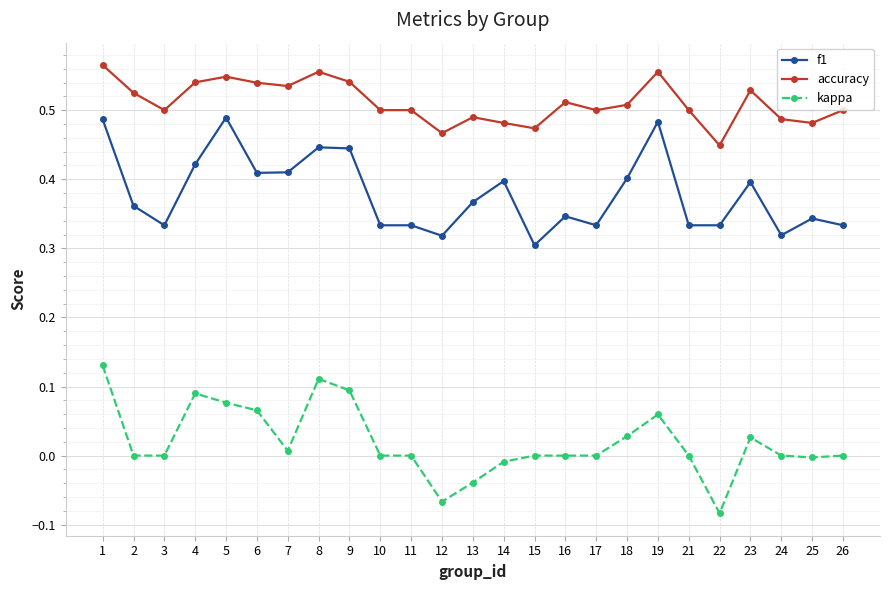

Which category has the lowest value across all series?

22